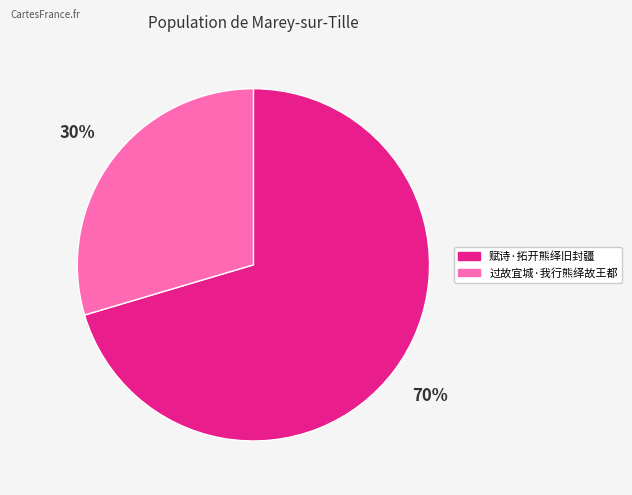

Count the number of slices in the pie.

2